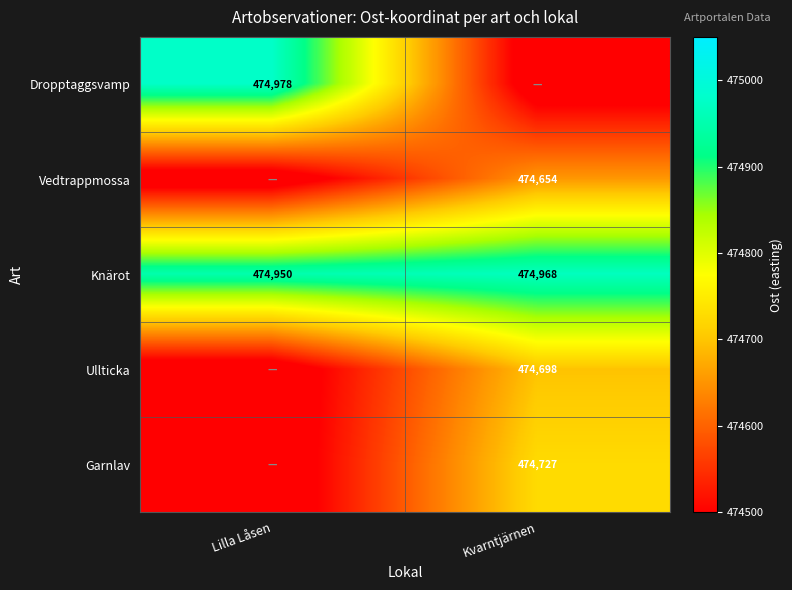

What is the greatest value displayed?

474978